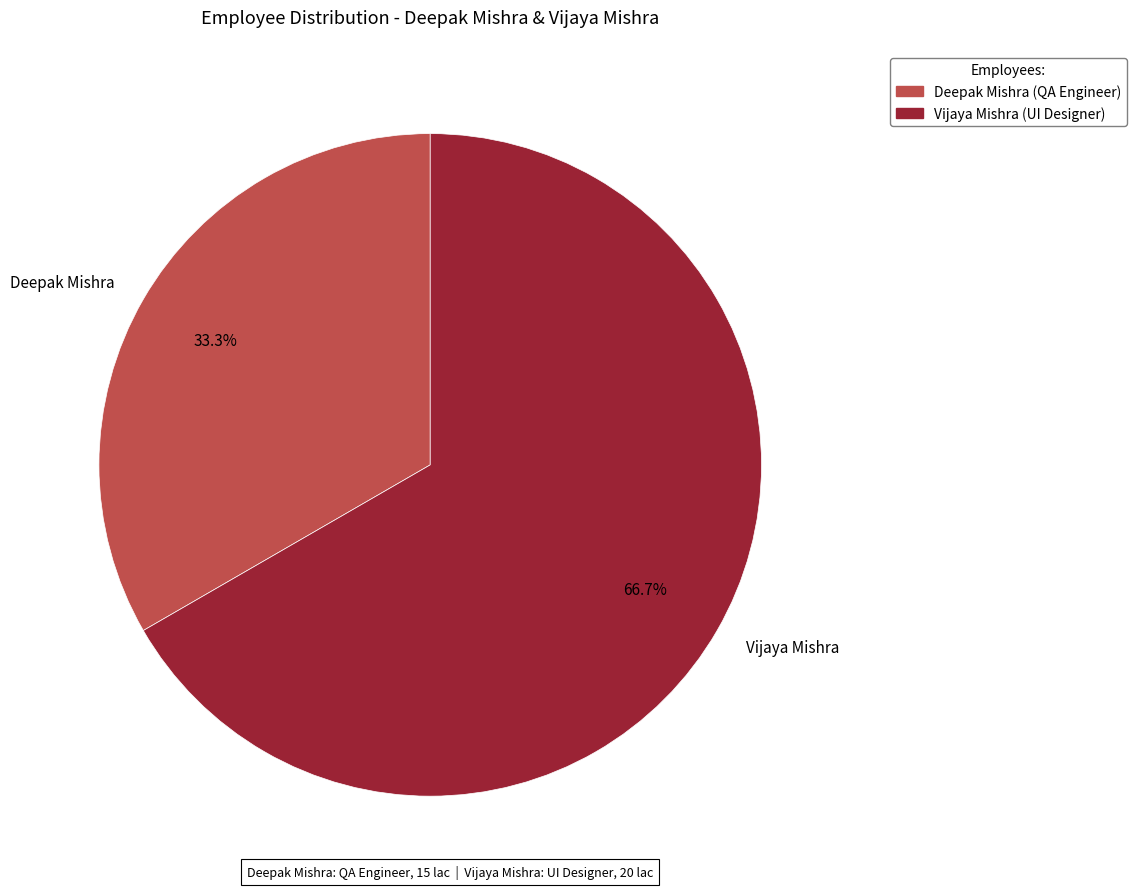

Which category has the biggest portion of the pie?

Vijaya Mishra